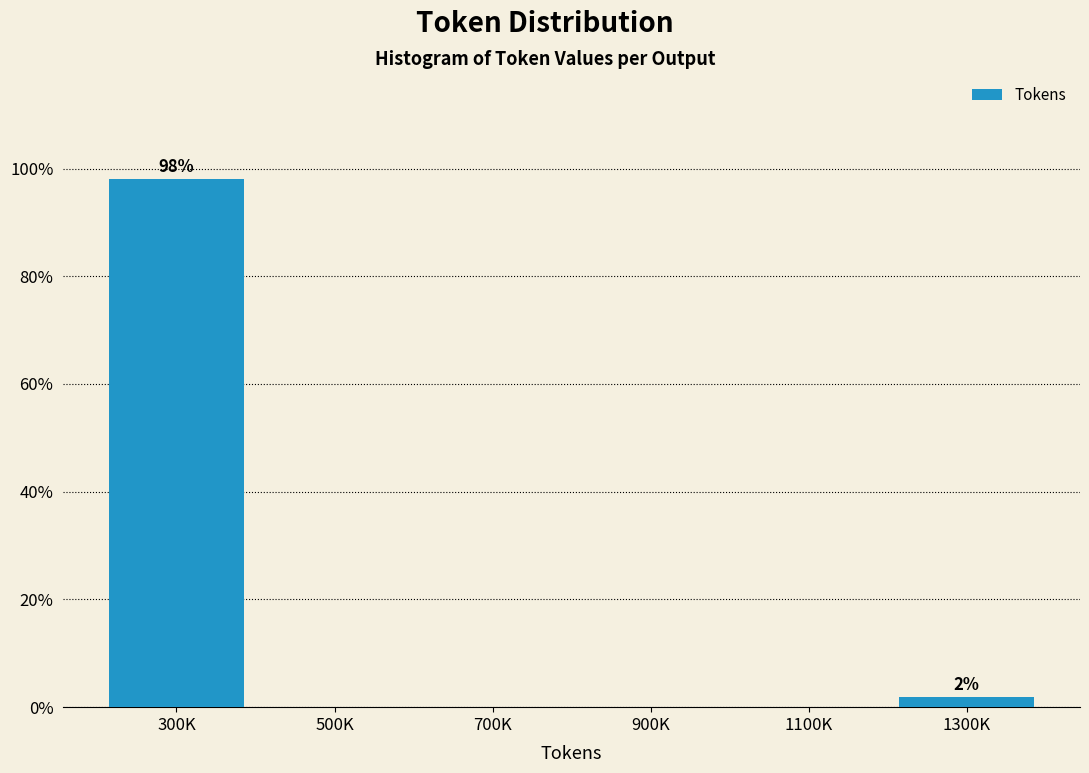

Reading left to right, transcribe all the data shown in this chart.

300K=98.1	500K=0.0	700K=0.0	900K=0.0	1100K=0.0	1300K=1.9